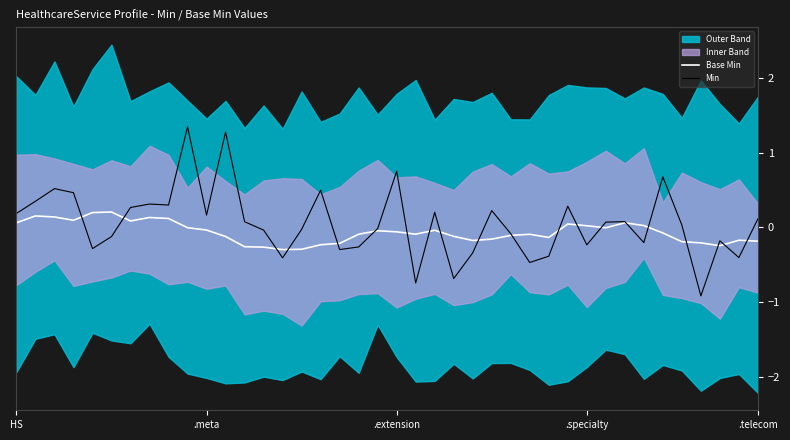

What is the minimum value for Base Min?

-0.3